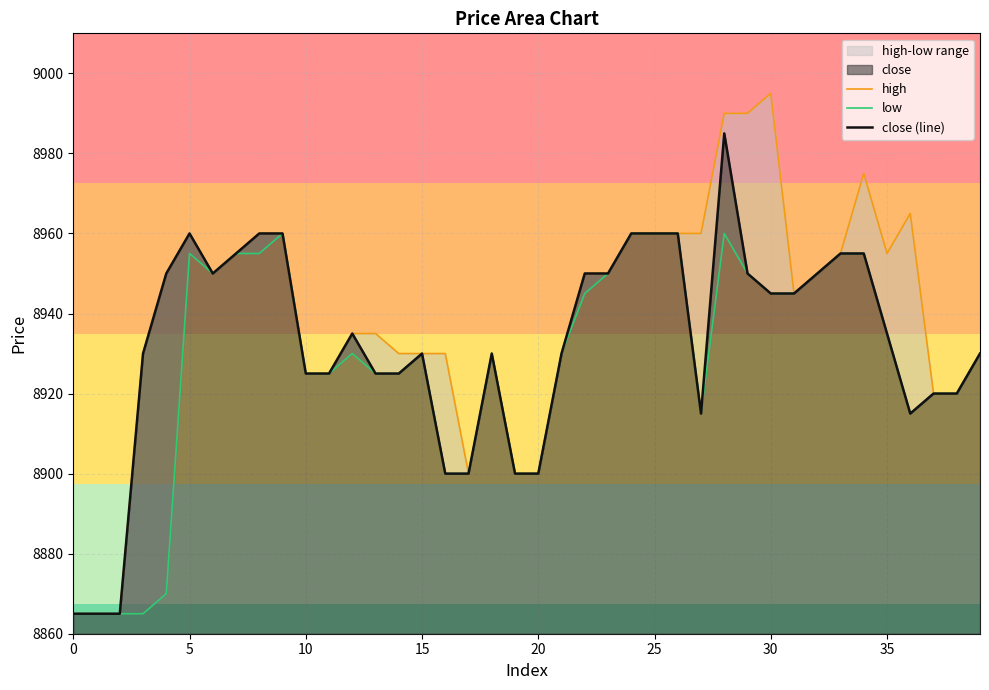

True or false: high has a value of 8960 at 9.

True